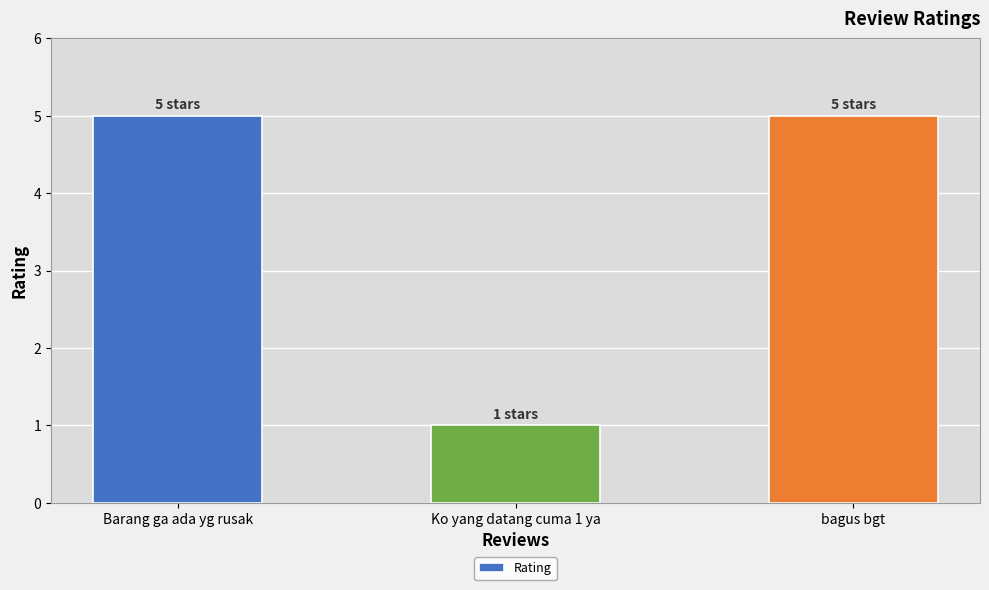

What is the approximate value at bagus bgt?

5